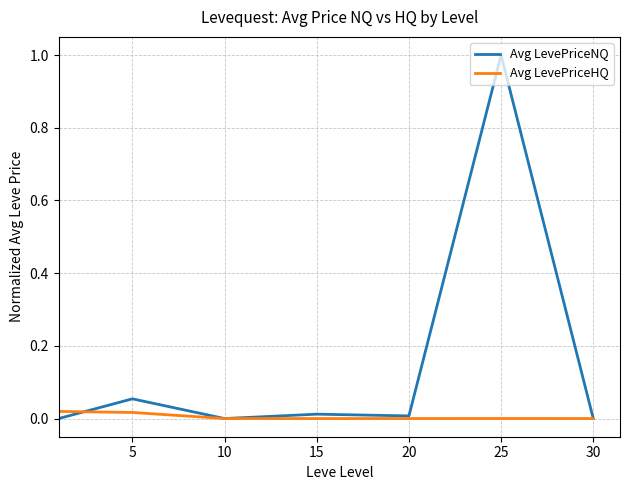

Which series has the widest spread of values?

Avg LevePriceNQ